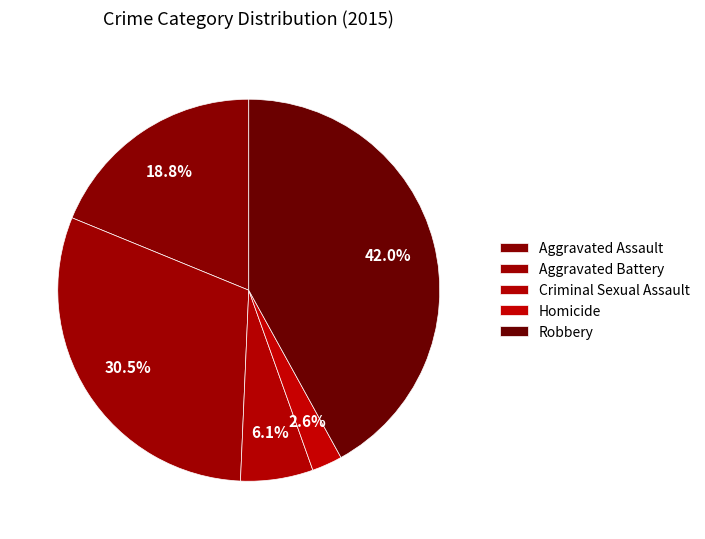

Between Criminal Sexual Assault and Aggravated Assault, which is larger?

Aggravated Assault